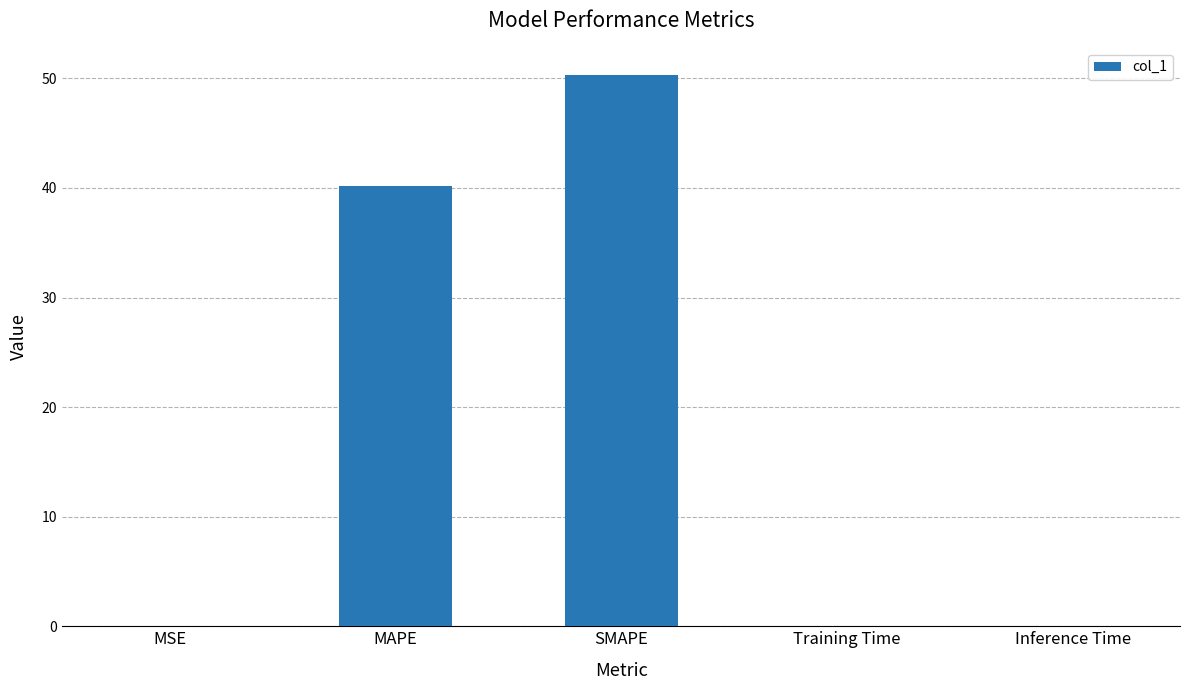

What is the greatest value displayed?

50.3